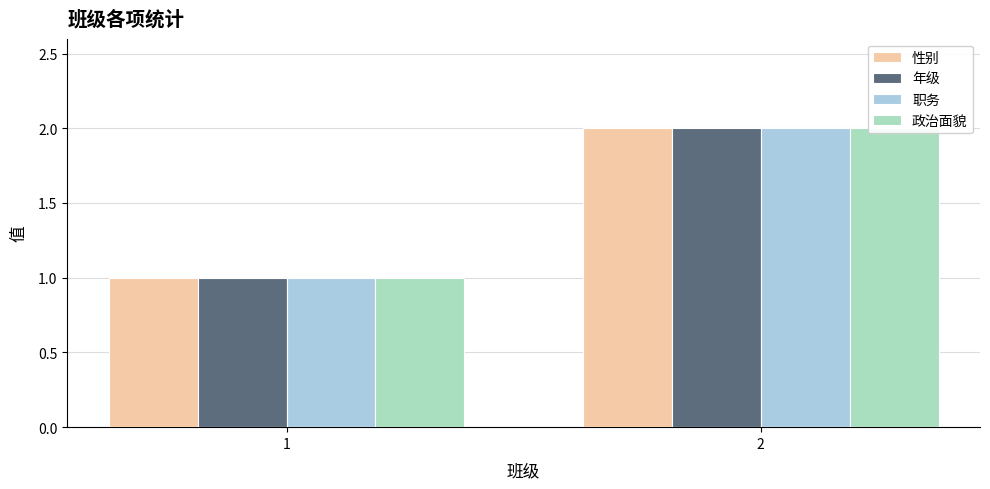

The value of 职务 at 2 is 2. True or false?

True